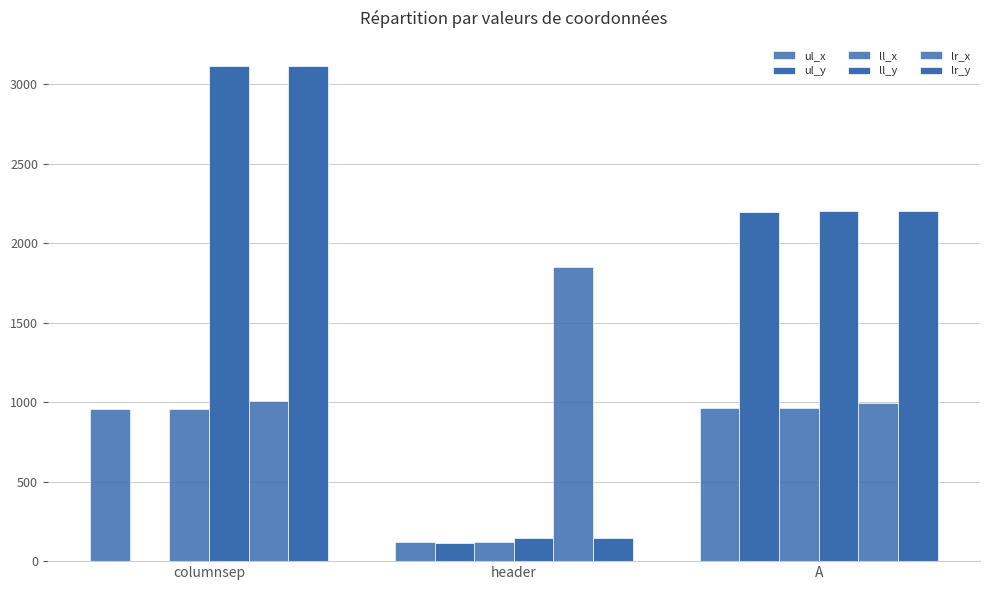

How many groups of bars are there?

3